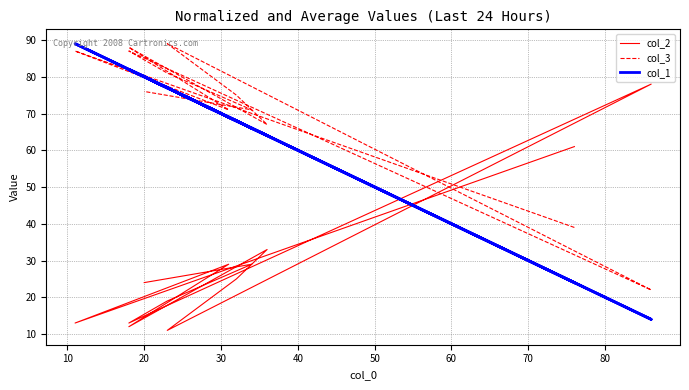

How many lines are shown in the chart?

3